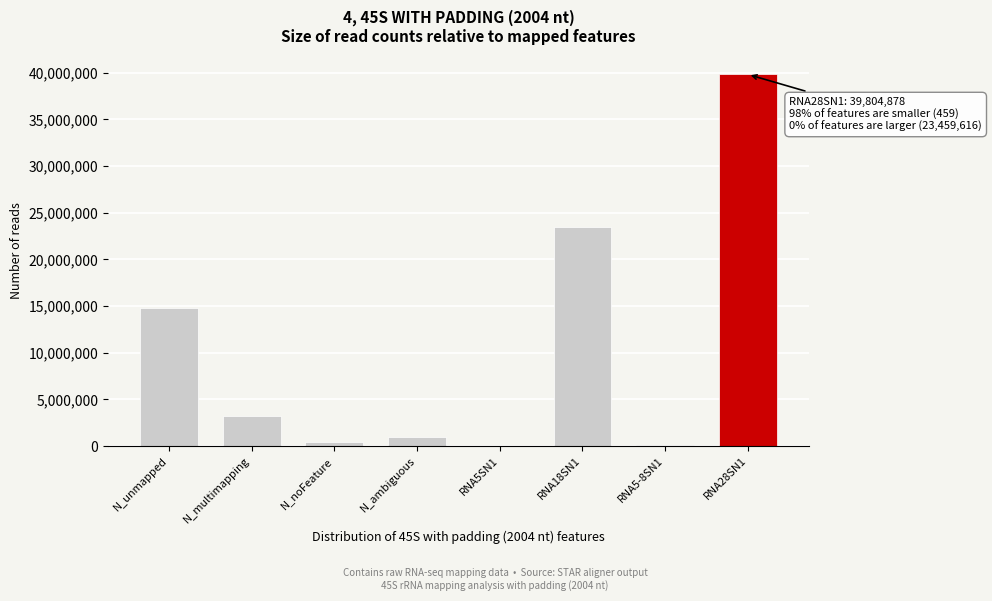

Where is the data nearest to the value 19902668?

RNA18SN1